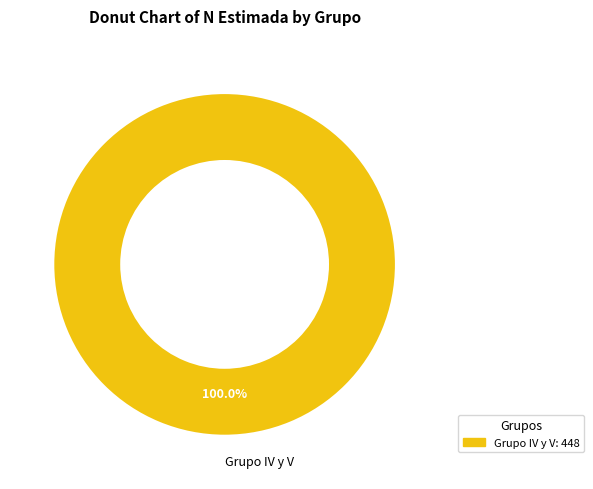

Rank the categories by value from highest to lowest.

Grupo IV y V